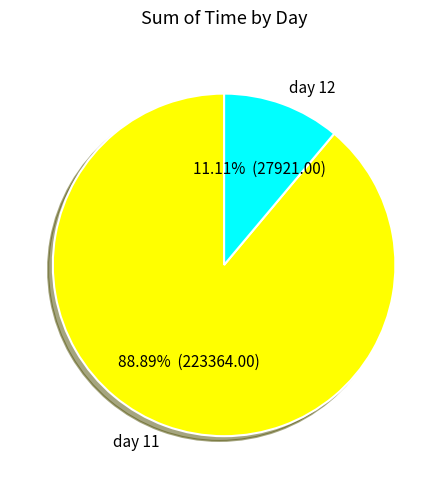

Which category accounts for the majority?

day 11